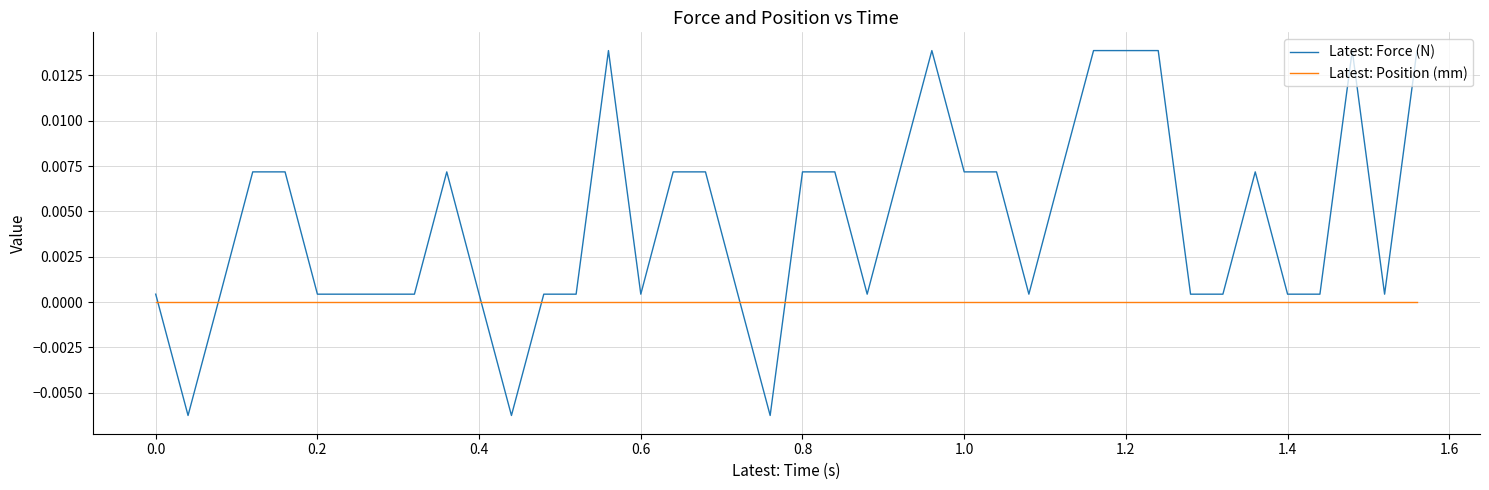

Which series ends up on top after the final intersection of Latest: Force (N) and Latest: Position (mm)?

Latest: Force (N)